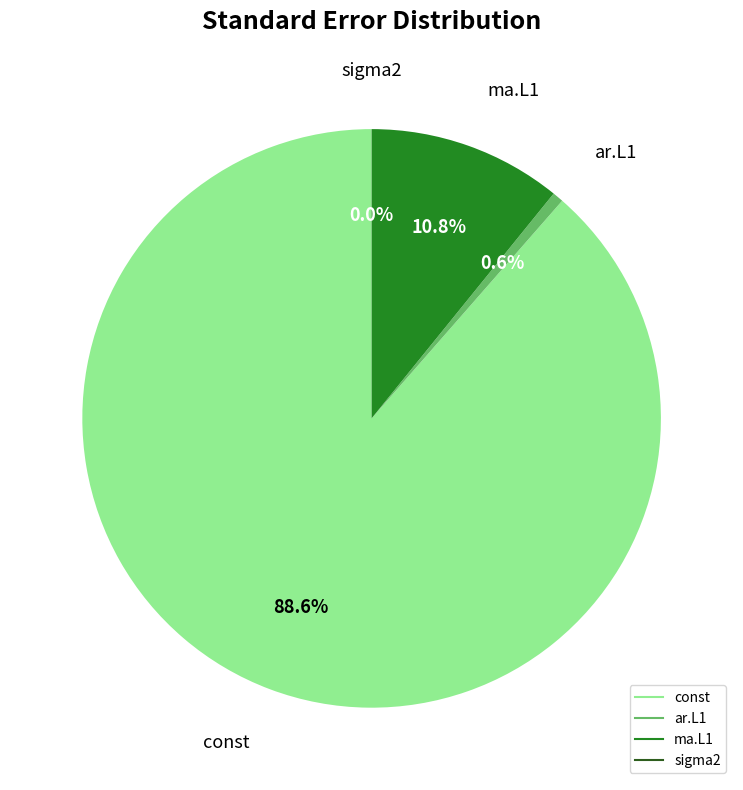

True or false: ma.L1 accounts for 4% of the total.

False